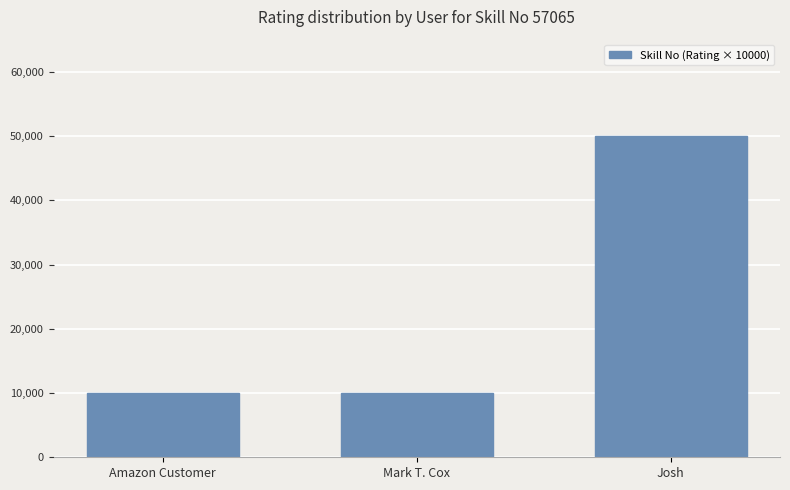

What is the greatest value displayed?

50000